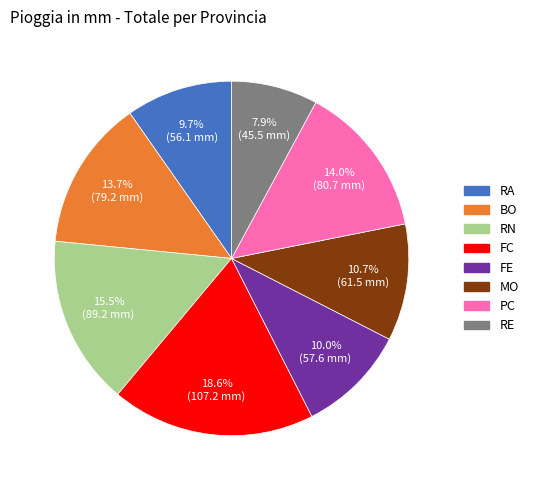

Is the sum of RE and MO greater than half?

No